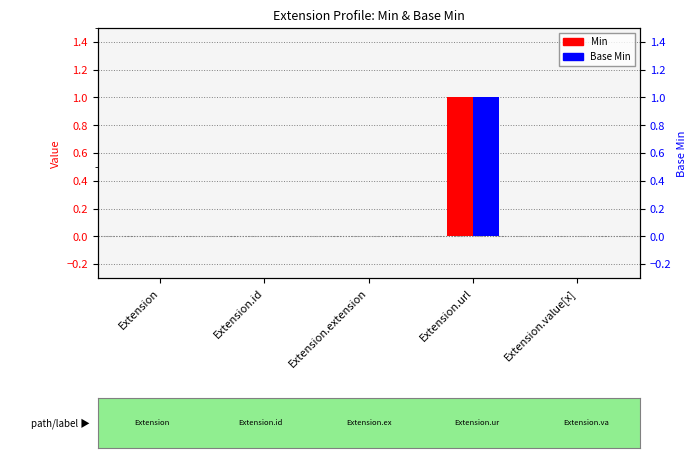

What position from the right is Extension.value[x]?

1